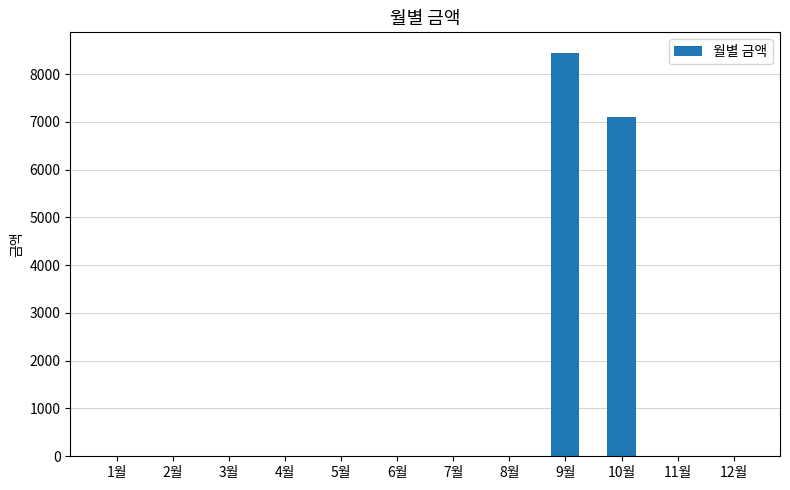

What is the sum of all values?

15560